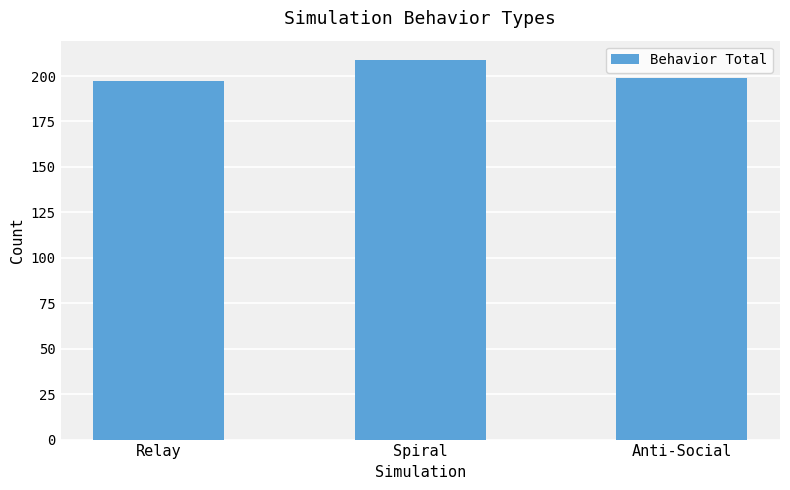

At which label does the data first exceed 199?

Spiral